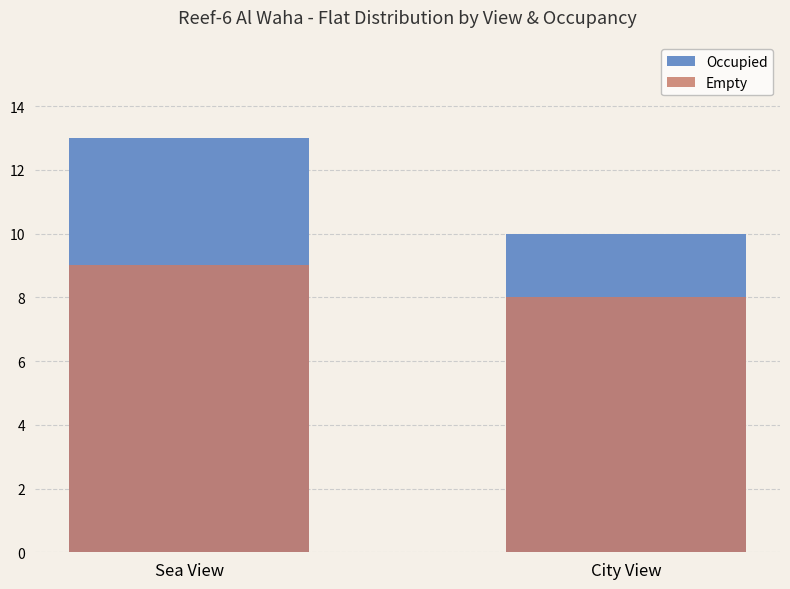

What is the difference between the maximum and minimum values in the Occupied series?

3